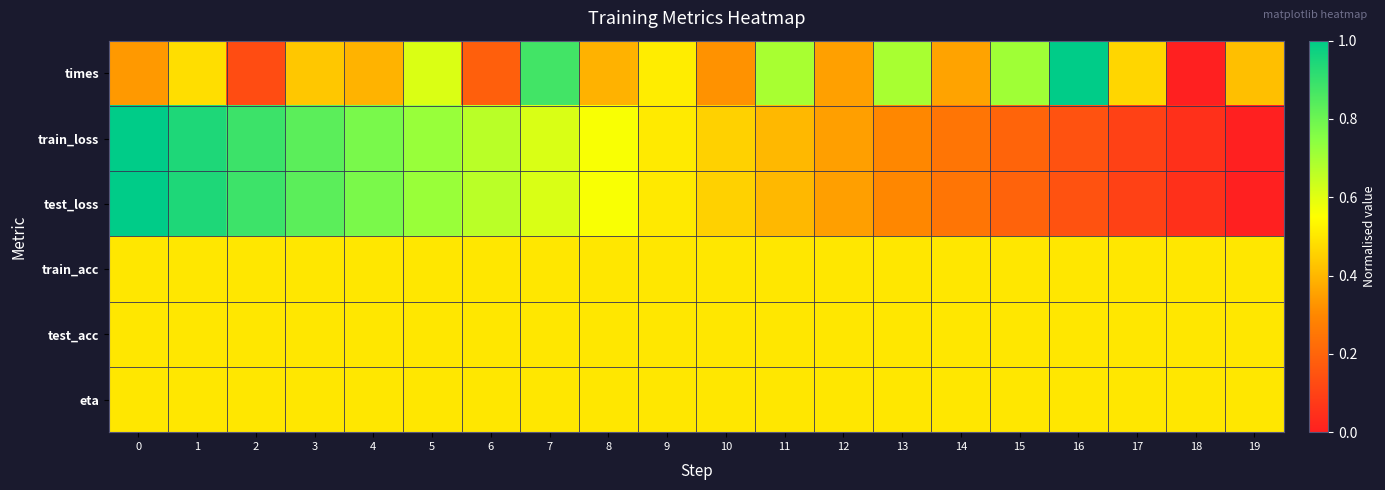

Reading left to right, list all the values displayed in this chart.

times: 0=0.3	1=0.5	2=0.1	3=0.4	4=0.4	5=0.6	6=0.2	7=0.9	8=0.4	9=0.5	10=0.3	11=0.7	12=0.4	13=0.7	14=0.4	15=0.7	16=1.0	17=0.5	18=0.0	19=0.4
train_loss: 0=1.0	1=0.9	2=0.9	3=0.8	4=0.8	5=0.7	6=0.7	7=0.6	8=0.6	9=0.5	10=0.5	11=0.4	12=0.3	13=0.3	14=0.2	15=0.2	16=0.1	17=0.1	18=0.0	19=0.0
test_loss: 0=1.0	1=0.9	2=0.9	3=0.8	4=0.8	5=0.7	6=0.7	7=0.6	8=0.6	9=0.5	10=0.5	11=0.4	12=0.3	13=0.3	14=0.2	15=0.2	16=0.1	17=0.1	18=0.0	19=0.0
train_acc: 0=0.5	1=0.5	2=0.5	3=0.5	4=0.5	5=0.5	6=0.5	7=0.5	8=0.5	9=0.5	10=0.5	11=0.5	12=0.5	13=0.5	14=0.5	15=0.5	16=0.5	17=0.5	18=0.5	19=0.5
test_acc: 0=0.5	1=0.5	2=0.5	3=0.5	4=0.5	5=0.5	6=0.5	7=0.5	8=0.5	9=0.5	10=0.5	11=0.5	12=0.5	13=0.5	14=0.5	15=0.5	16=0.5	17=0.5	18=0.5	19=0.5
eta: 0=0.5	1=0.5	2=0.5	3=0.5	4=0.5	5=0.5	6=0.5	7=0.5	8=0.5	9=0.5	10=0.5	11=0.5	12=0.5	13=0.5	14=0.5	15=0.5	16=0.5	17=0.5	18=0.5	19=0.5